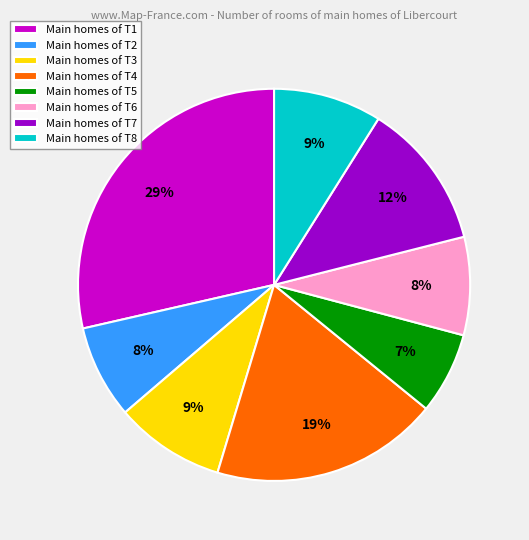

To the nearest percent, what percentage of the pie is Main homes of T2?

8%